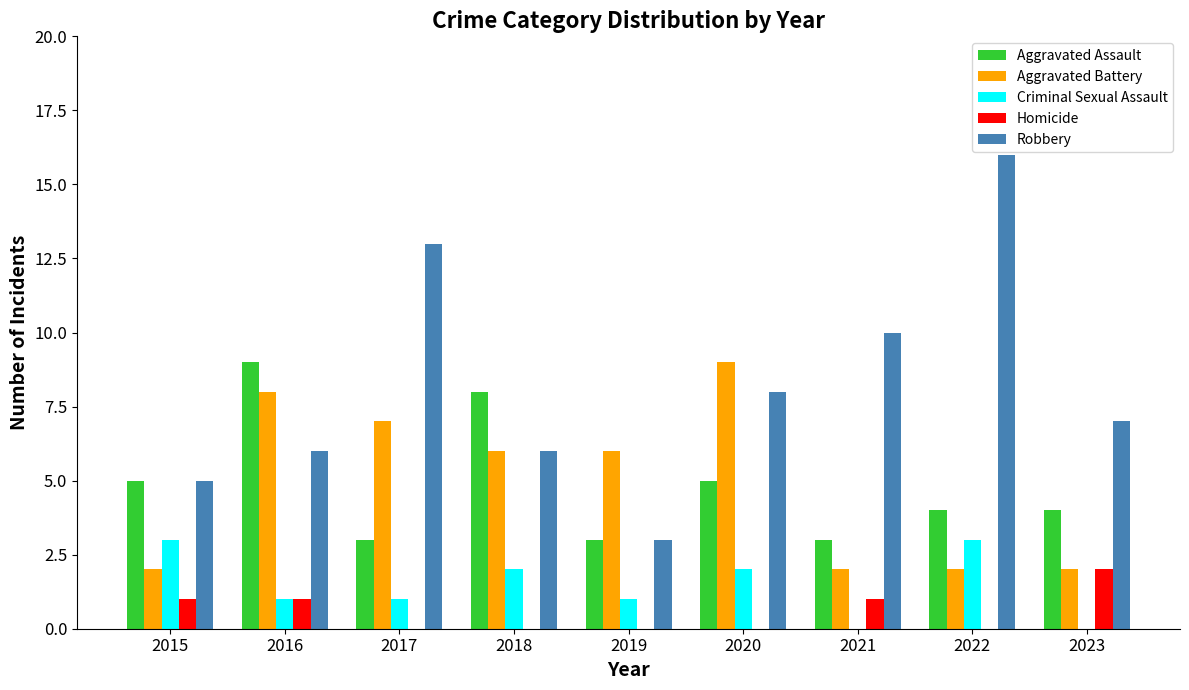

Which category has the highest value in the Aggravated Battery series?

2020